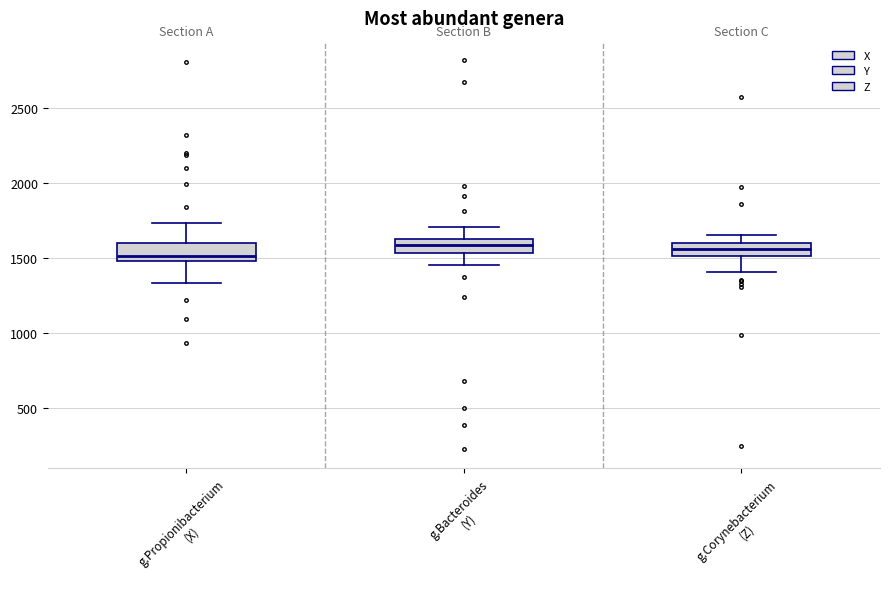

Reading left to right, transcribe this box plot: for each box, give where its median line is, the range the box spans, and where its two whiskers end, as read against the y-axis. The values are not printed on the chart, so give them approximately, as read against the axis.

g.Propionibacterium (X): median 1500 (just above the box's lower edge), box 1500 to 1600, whiskers 1350 to 1750
g.Bacteroides (Y): median 1600, box 1550 to 1650, whiskers 1450 to 1700
g.Corynebacterium (Z): median 1550, box 1500 to 1600, whiskers 1400 to 1650